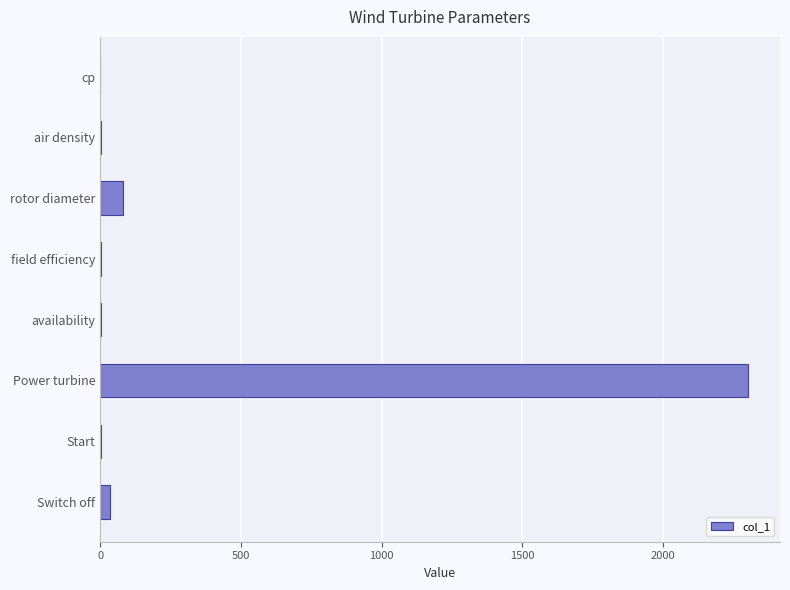

Between Power turbine and Switch off, which is larger?

Power turbine